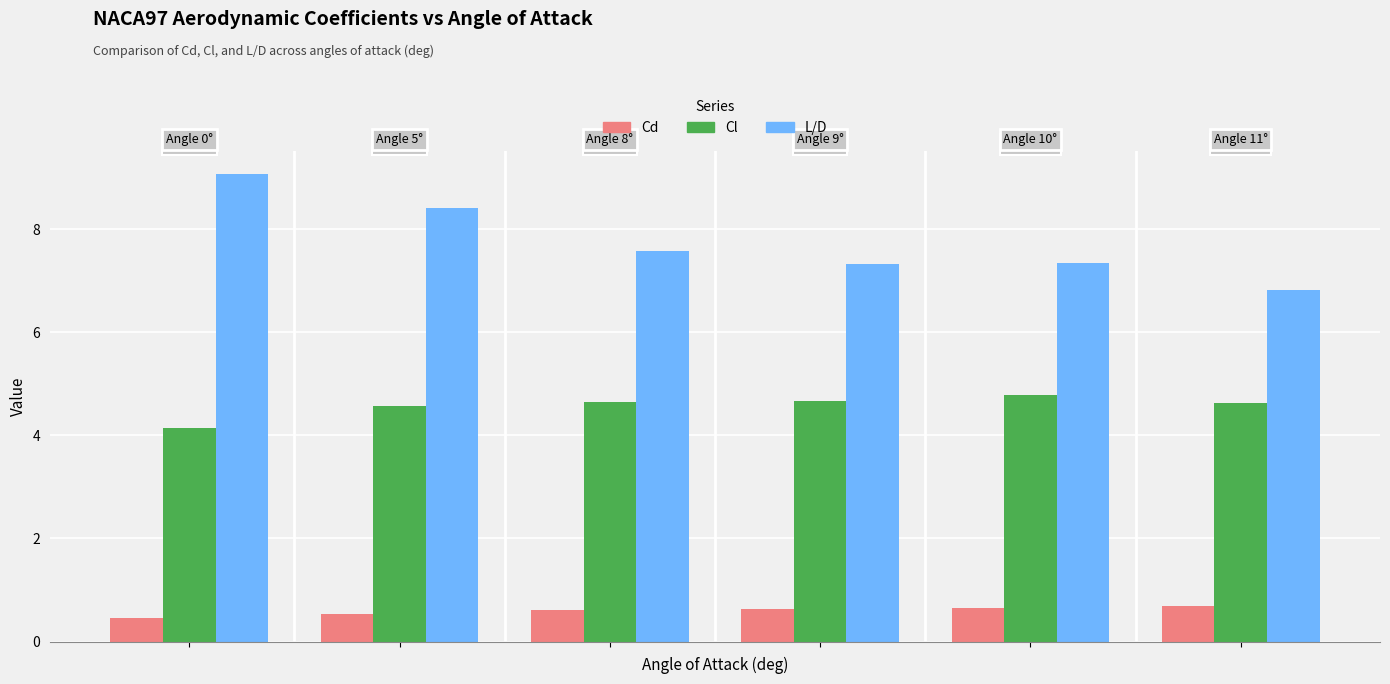

Which series has the widest spread of values?

L/D